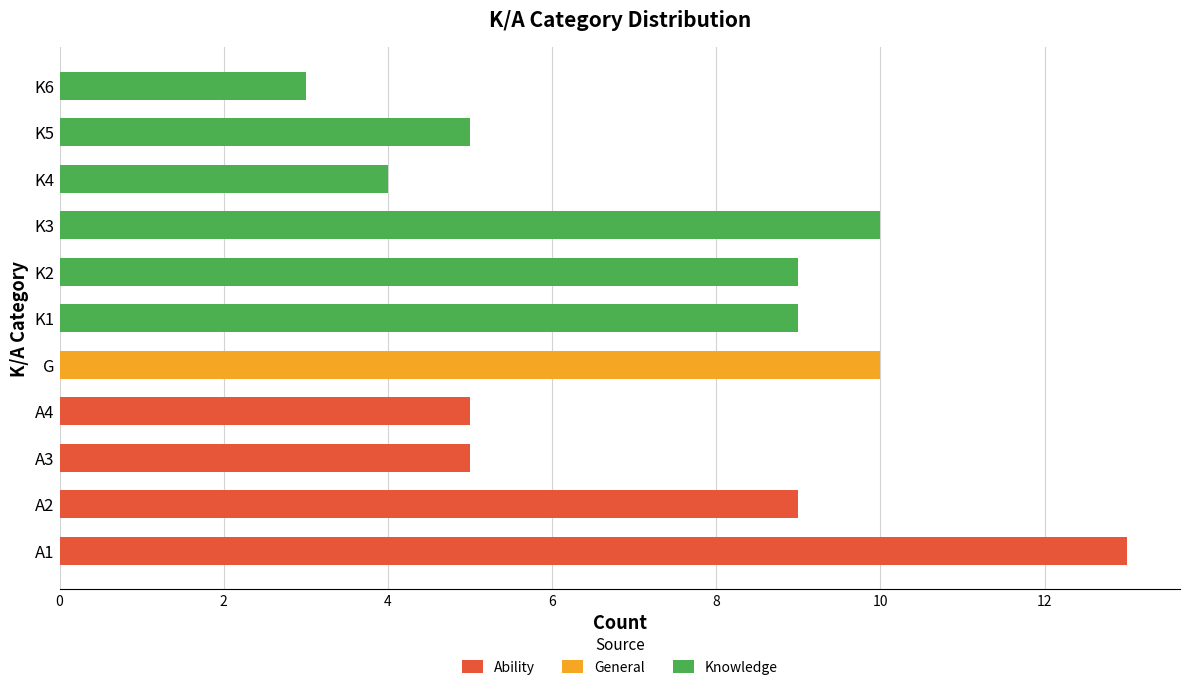

Between K2 and A4, which is larger?

K2